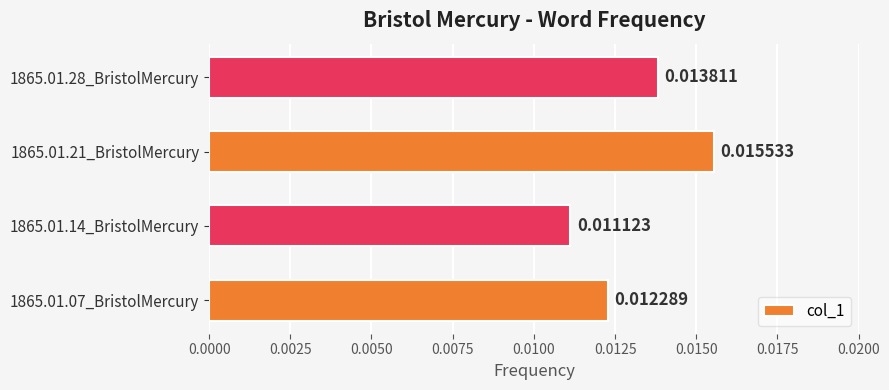

Rank the categories by value from lowest to highest.

1865.01.14_BristolMercury, 1865.01.07_BristolMercury, 1865.01.28_BristolMercury, 1865.01.21_BristolMercury